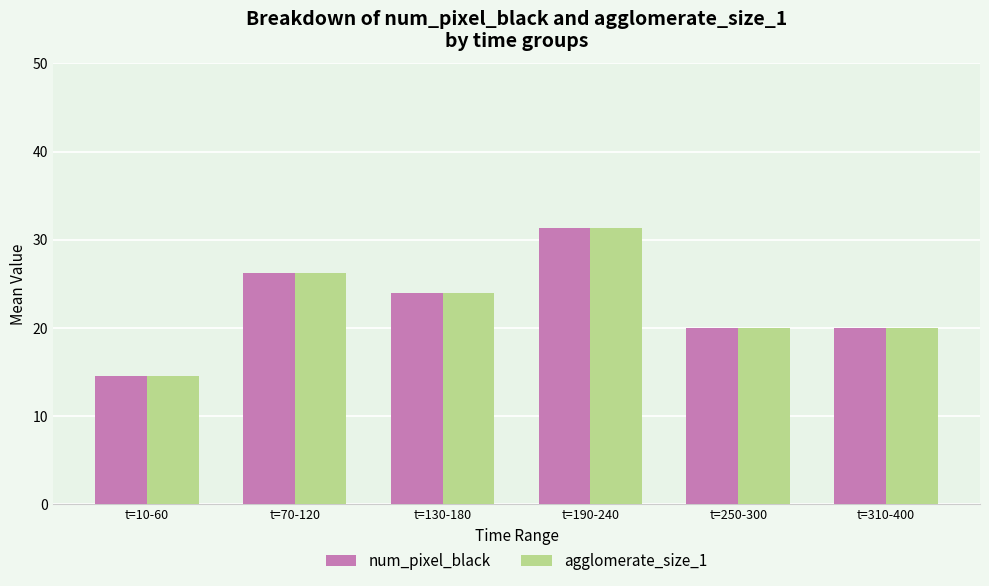

True or false: agglomerate_size_1 has a value of 26.2 at t=70-120.

True